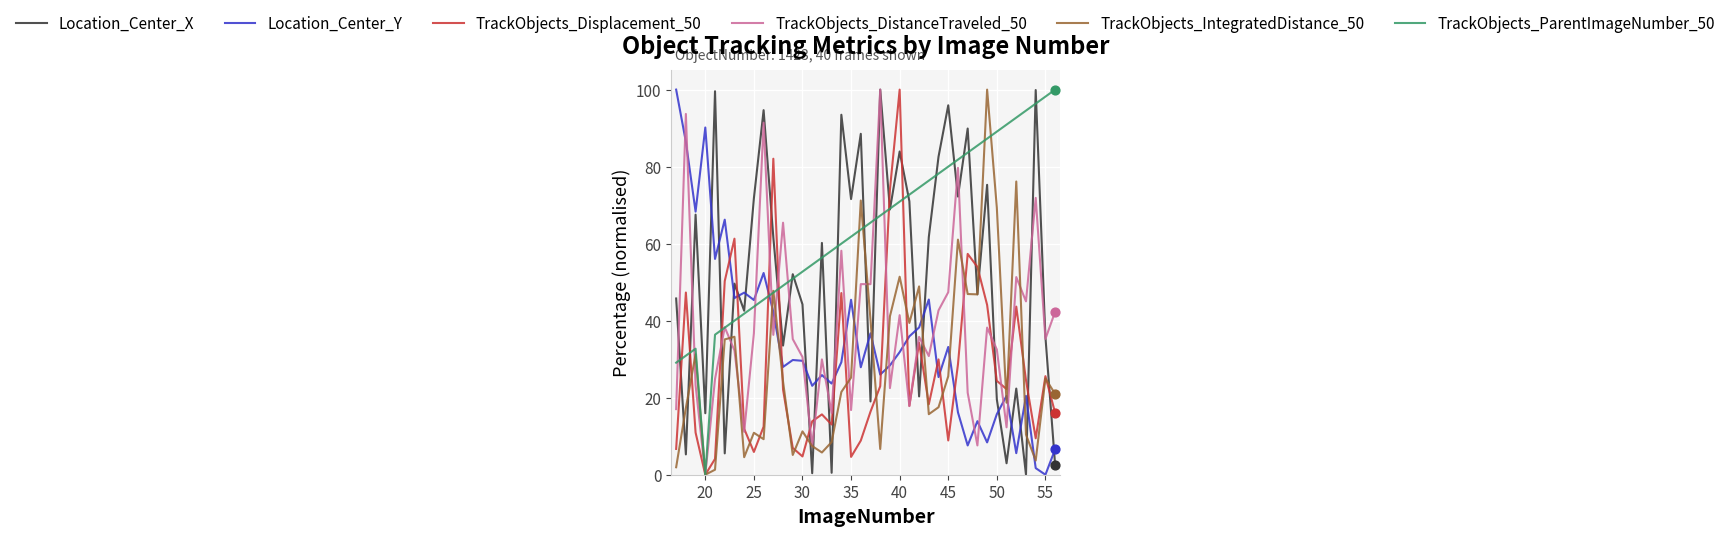

Which series has the largest total across all categories?

TrackObjects_ParentImageNumber_50